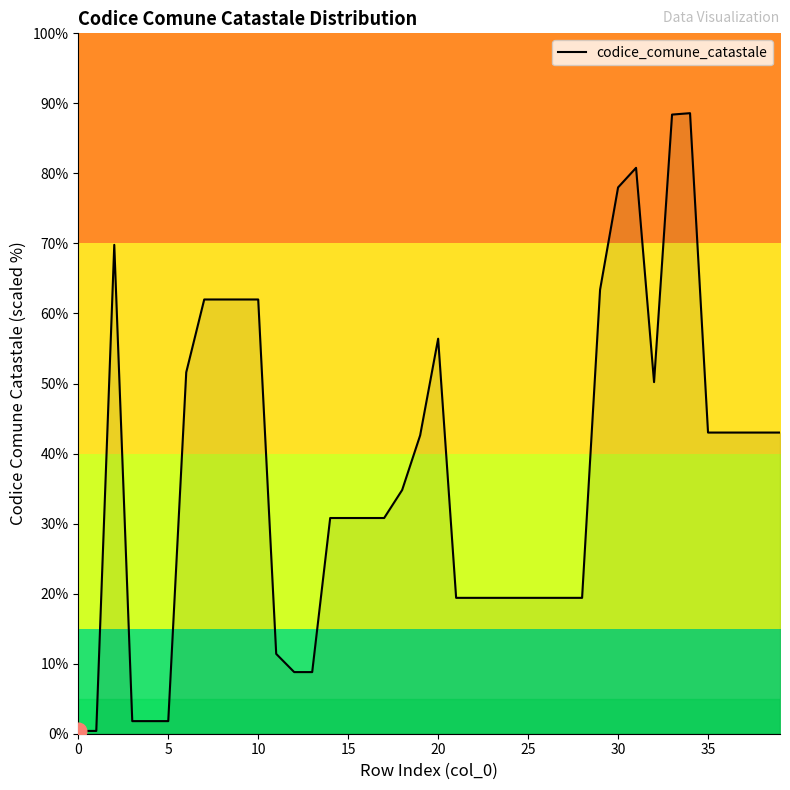

How many lines are shown in the chart?

1